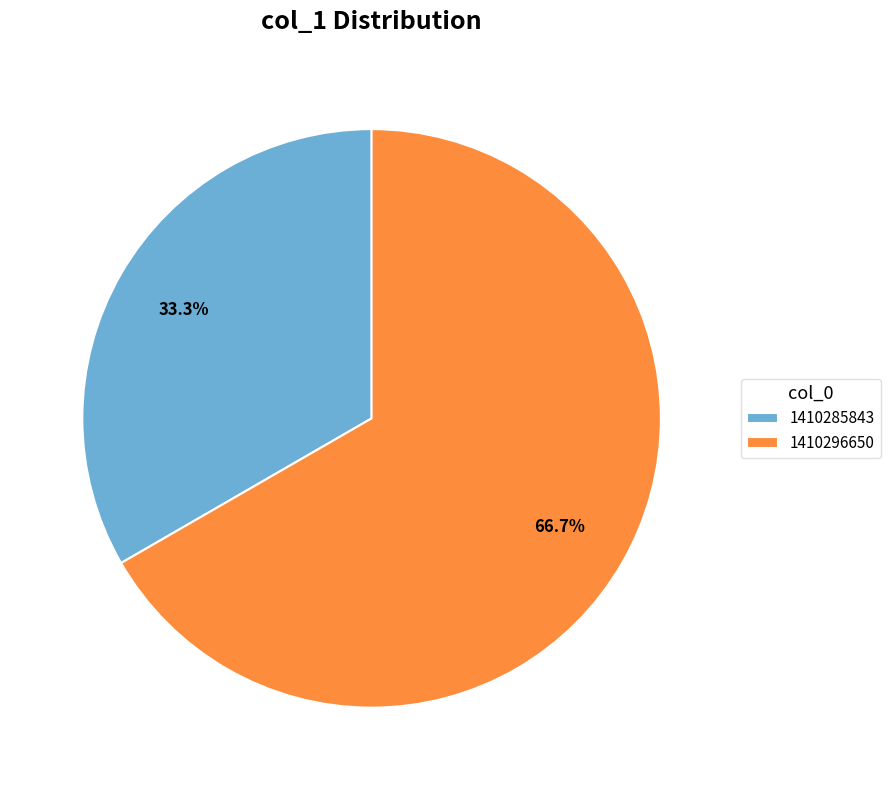

What is the smallest slice in the pie chart?

1410285843